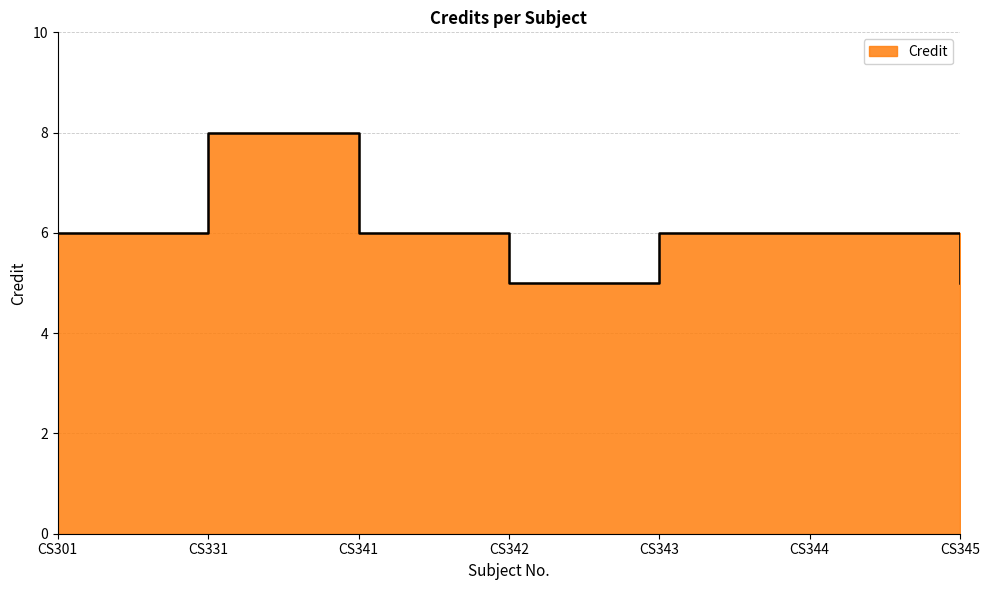

What is the difference between the values at CS331 and CS345?

3